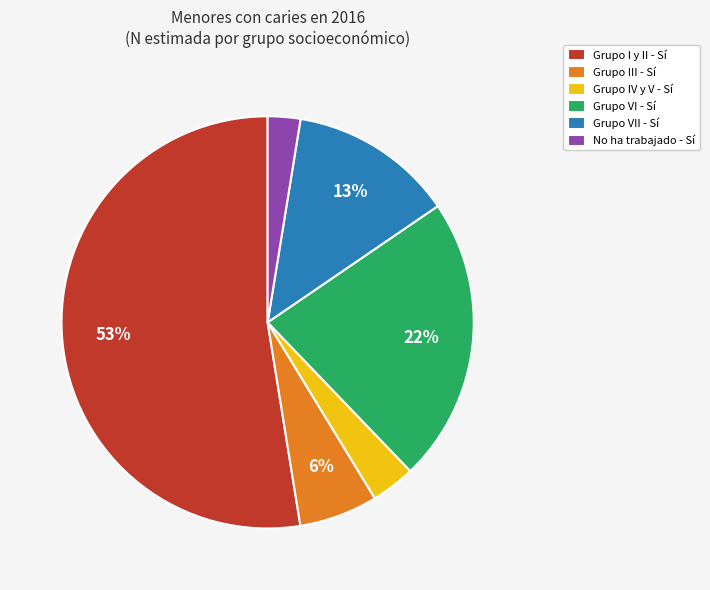

What is the largest slice in the pie chart?

Grupo I y II - Sí